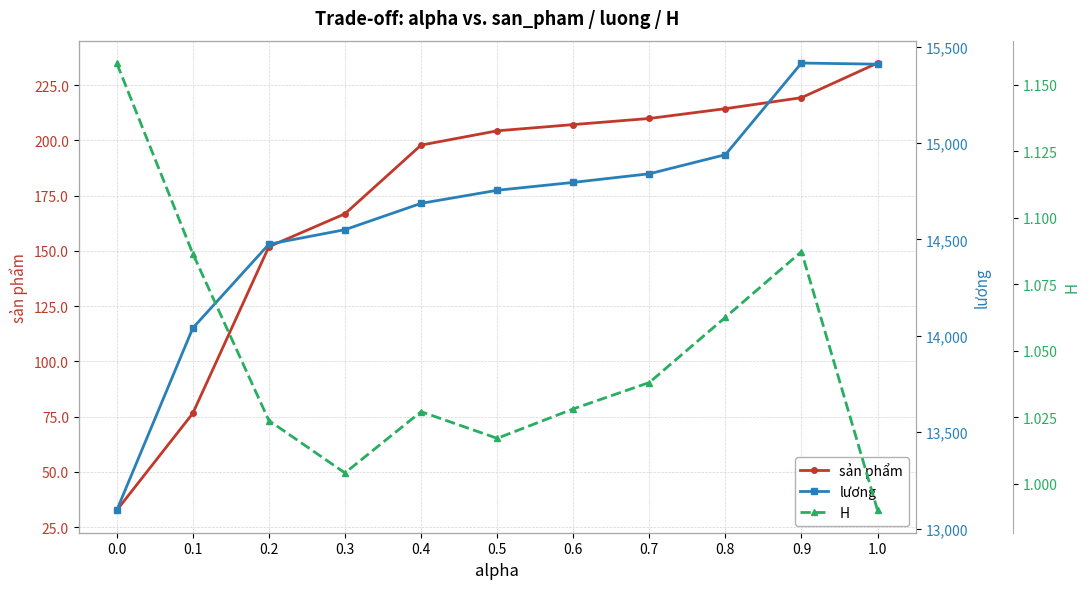

Reading left to right, what are all the values shown in this chart?

sản phẩm: 1.0=235.0	0.9=219.4	0.8=214.4	0.7=209.9	0.6=207.2	0.5=204.4	0.4=197.9	0.3=166.8	0.2=151.9	0.1=76.5	0.0=32.6
lương: 1.0=15408.5	0.9=15414.4	0.8=14939.2	0.7=14840.2	0.6=14795.5	0.5=14754.5	0.4=14686.8	0.3=14550.3	0.2=14474.9	0.1=14040.0	0.0=13094.8
H: 1.0=1.0	0.9=1.1	0.8=1.1	0.7=1.0	0.6=1.0	0.5=1.0	0.4=1.0	0.3=1.0	0.2=1.0	0.1=1.1	0.0=1.2